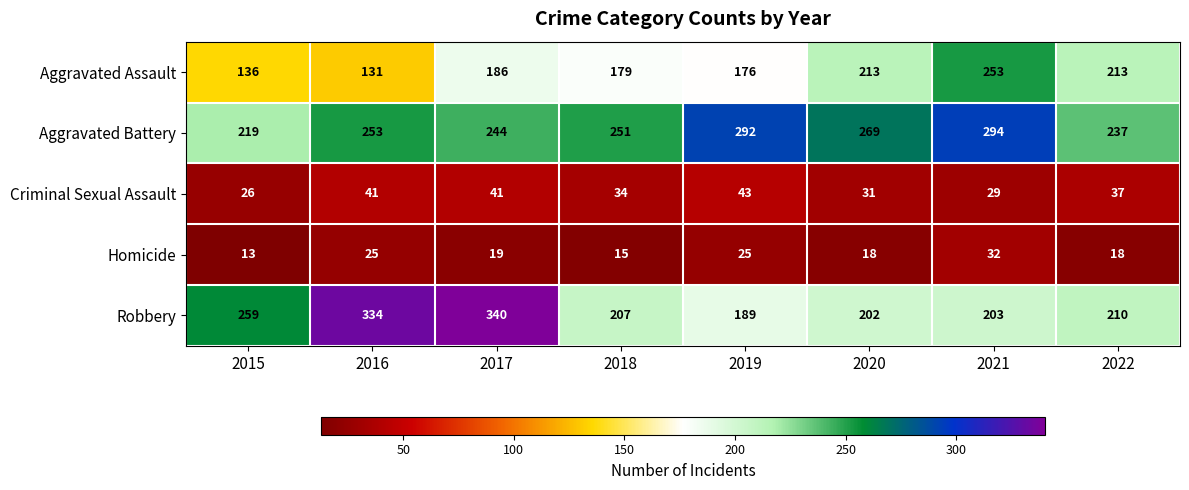

List the series in order of their peak value, highest first.

Robbery, Aggravated Battery, Aggravated Assault, Criminal Sexual Assault, Homicide